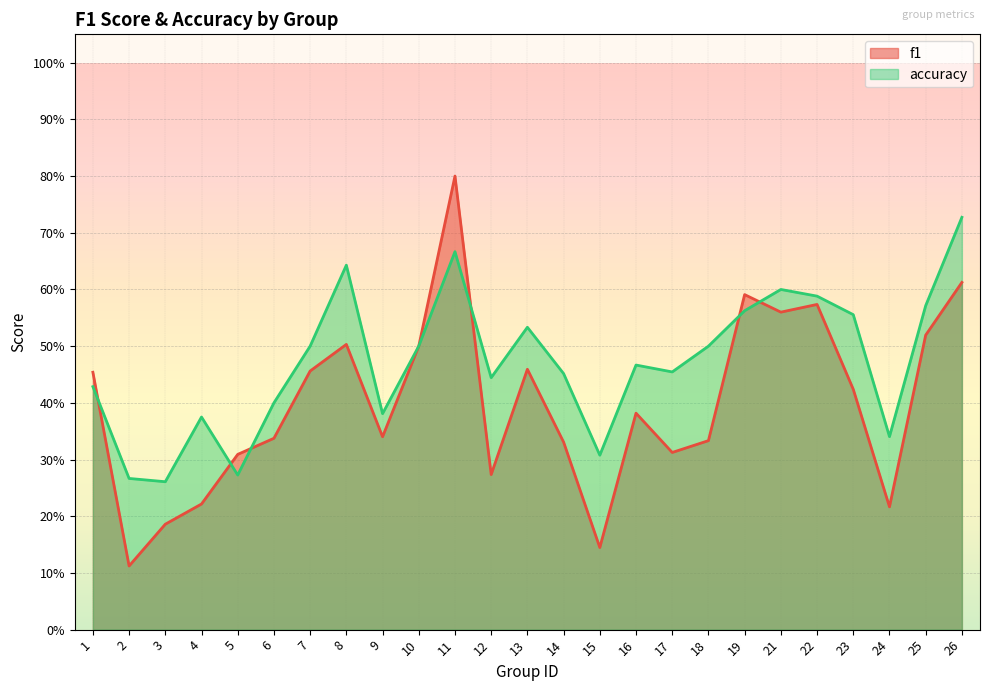

What is the lowest value of the accuracy series?

0.3